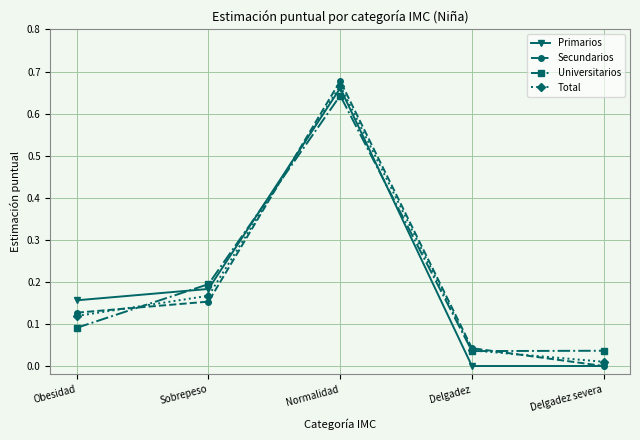

What position from the right is Sobrepeso?

4